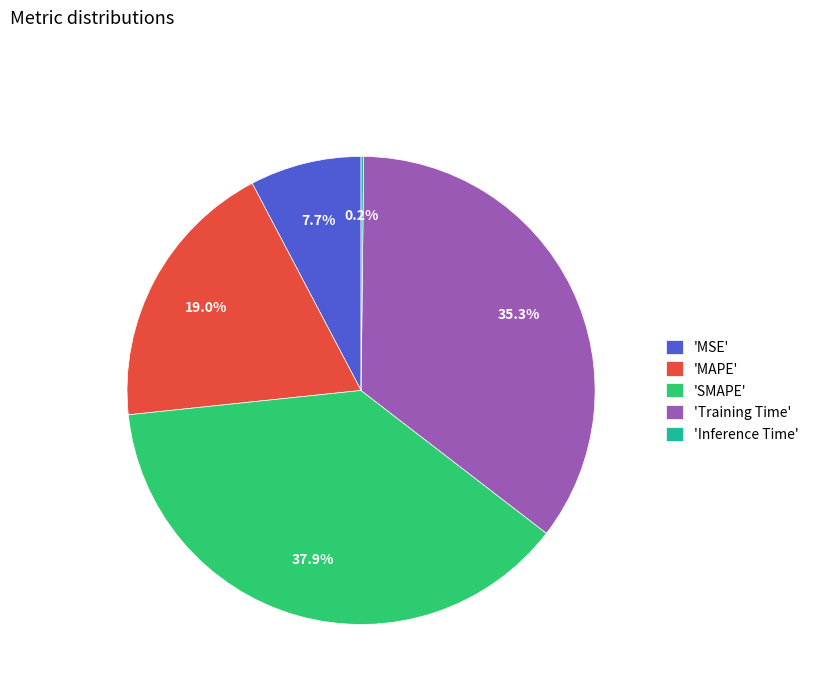

Which category has the biggest portion of the pie?

'SMAPE'